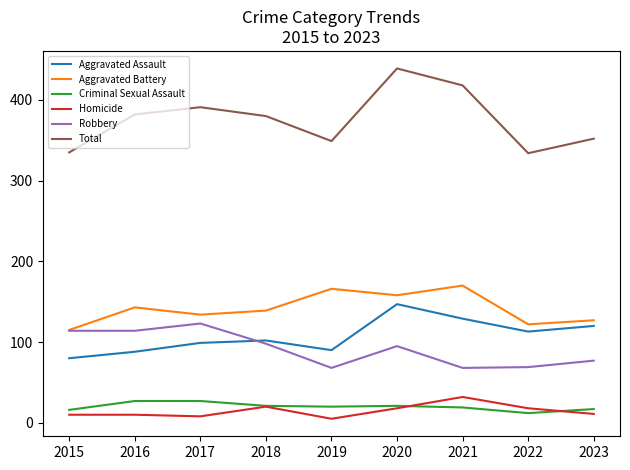

List the series in order of their peak value, highest first.

Total, Aggravated Battery, Aggravated Assault, Robbery, Homicide, Criminal Sexual Assault